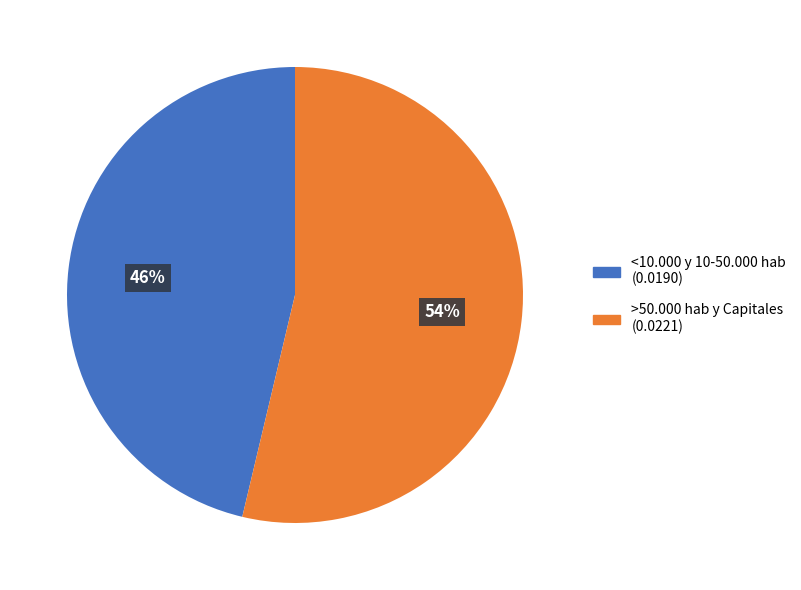

Does any single category account for the majority?

Yes